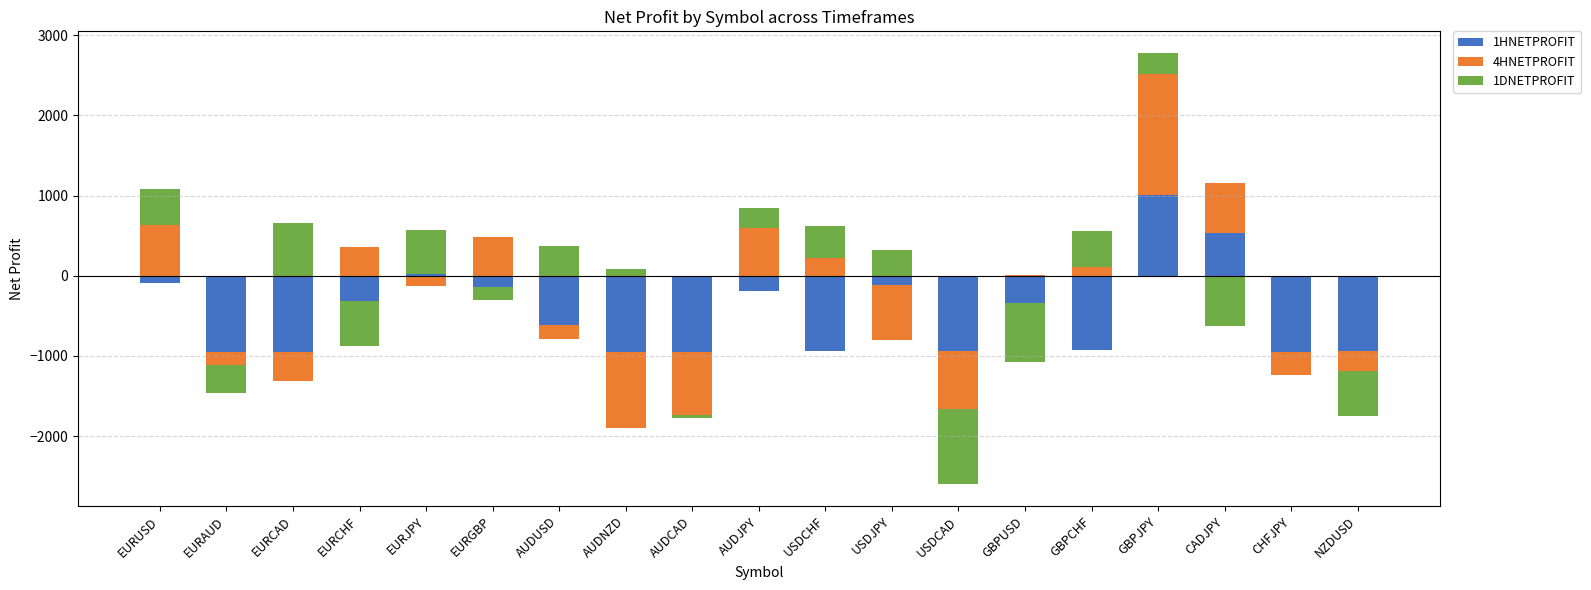

Rank the series by their average value, from lowest to highest.

1HNETPROFIT, 1DNETPROFIT, 4HNETPROFIT